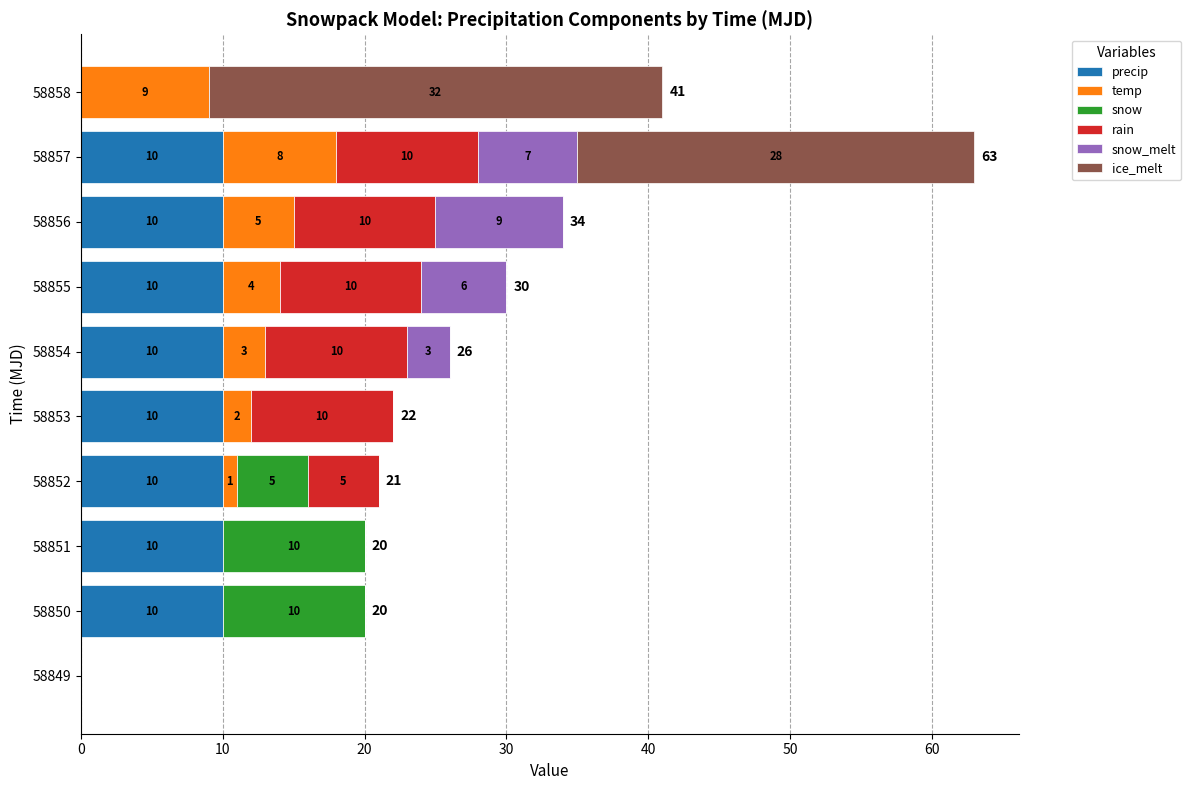

What is the total value across all series at 58852?

21